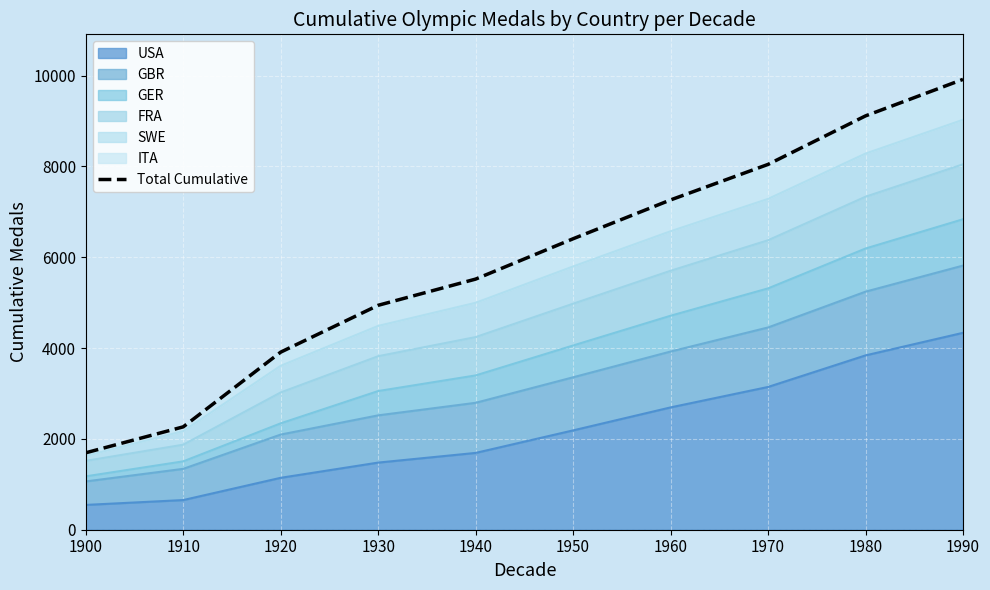

What is the smallest value displayed?

1694